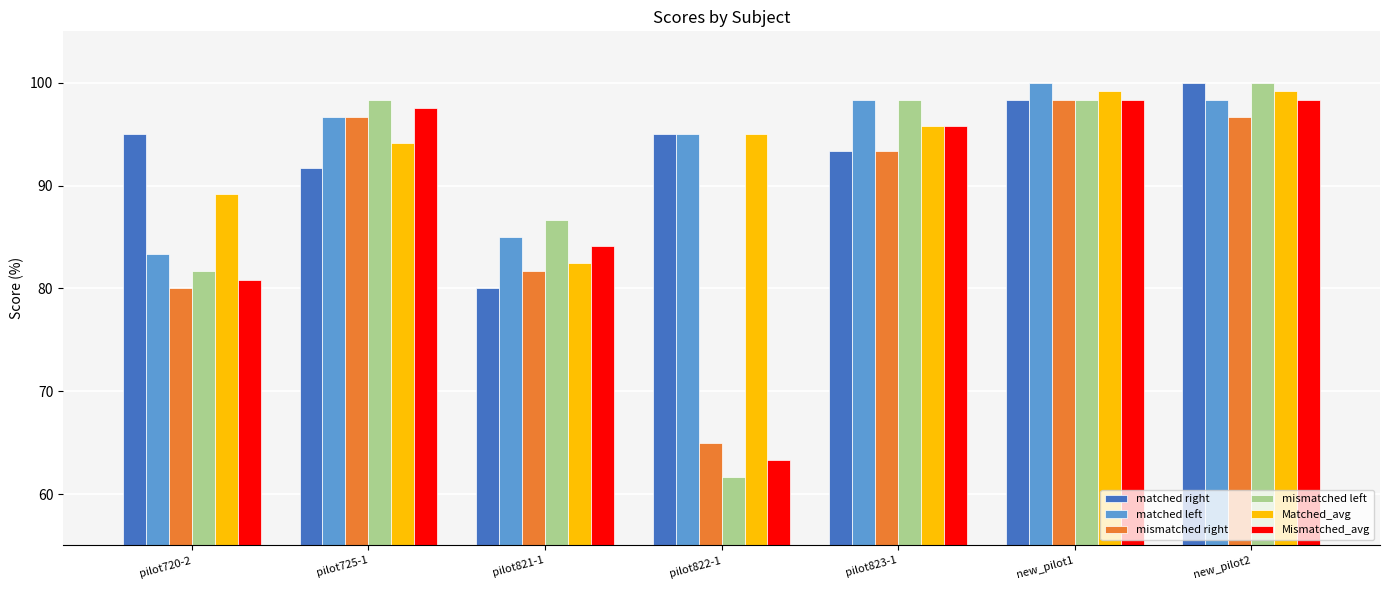

The value of matched right at new_pilot1 is 98.3. True or false?

True